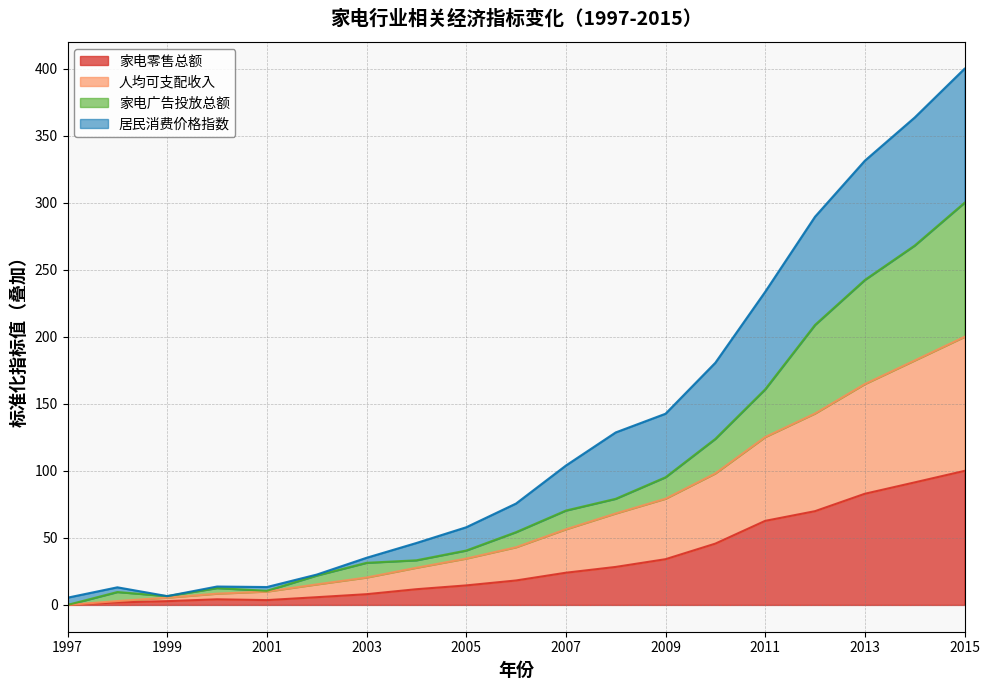

At which category is the sum across all series the highest?

2015